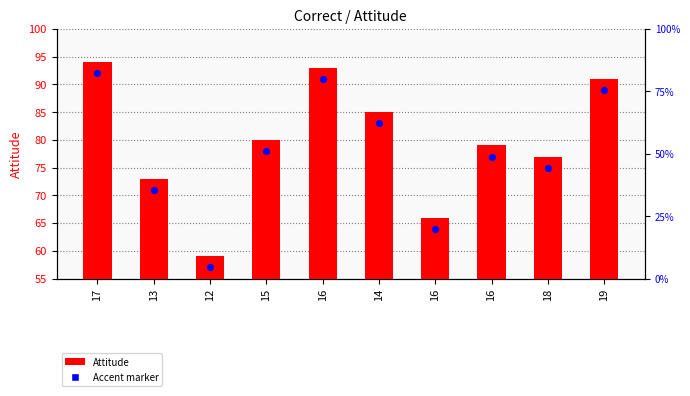

At how many categories does at least one series exceed 73?

7